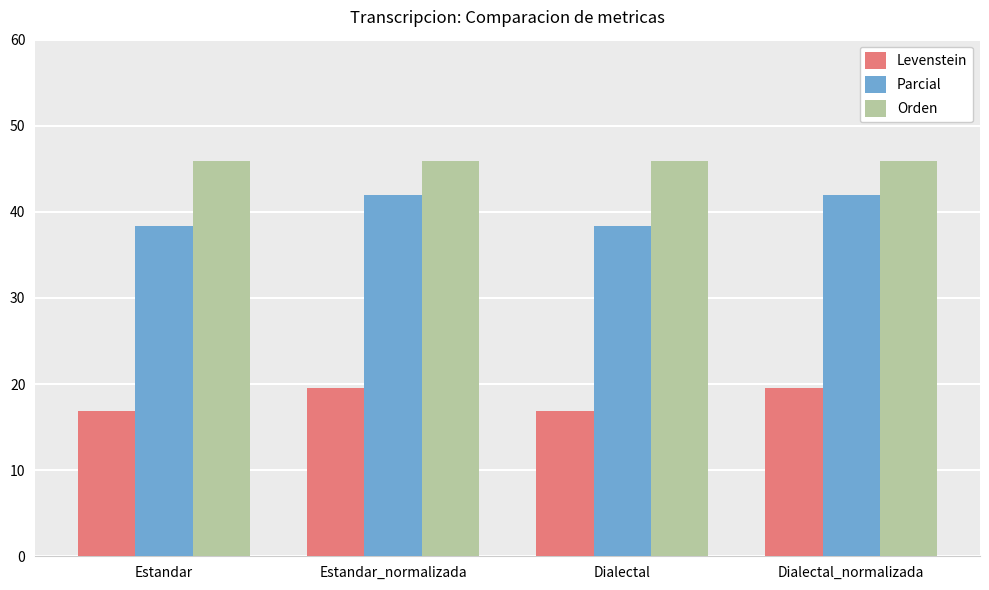

The Orden series shows 46.0 at Estandar. True or false?

True